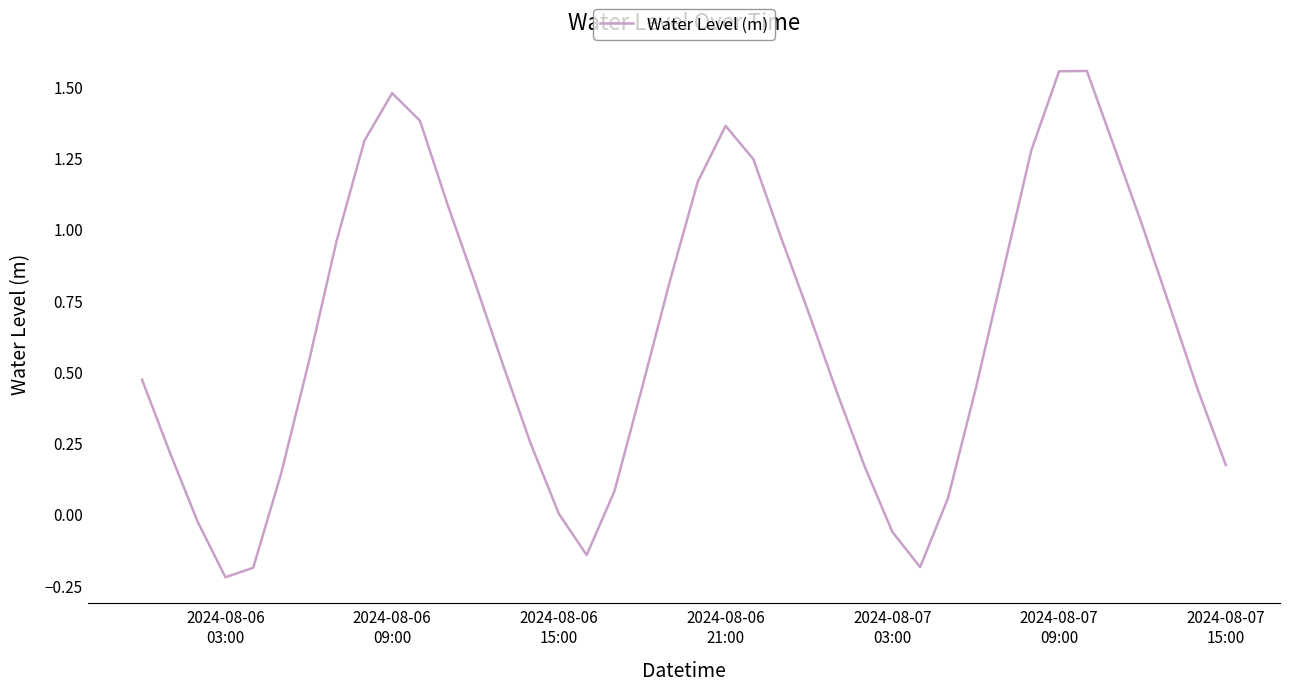

What is the difference between the maximum and minimum values?

1.8